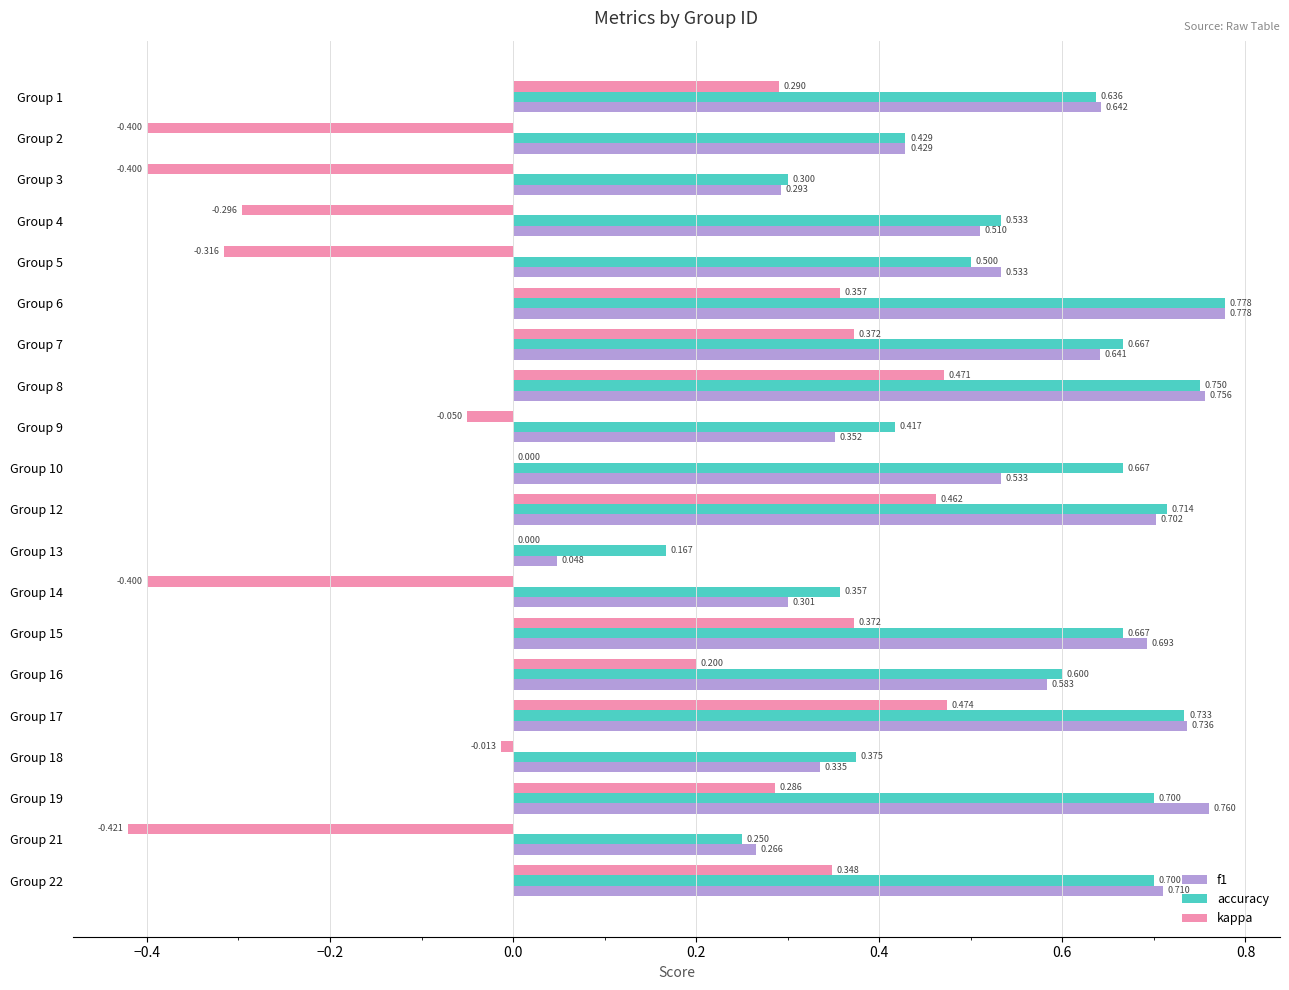

What are all the series names shown in the legend?

f1, accuracy, kappa